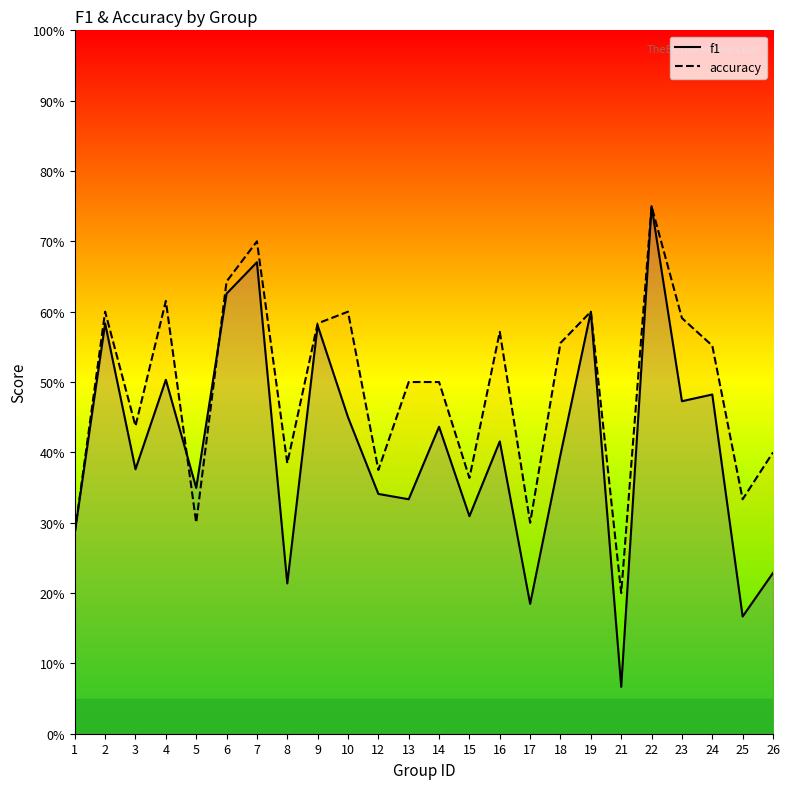

Rank the series at 10 from lowest to highest value.

f1, accuracy